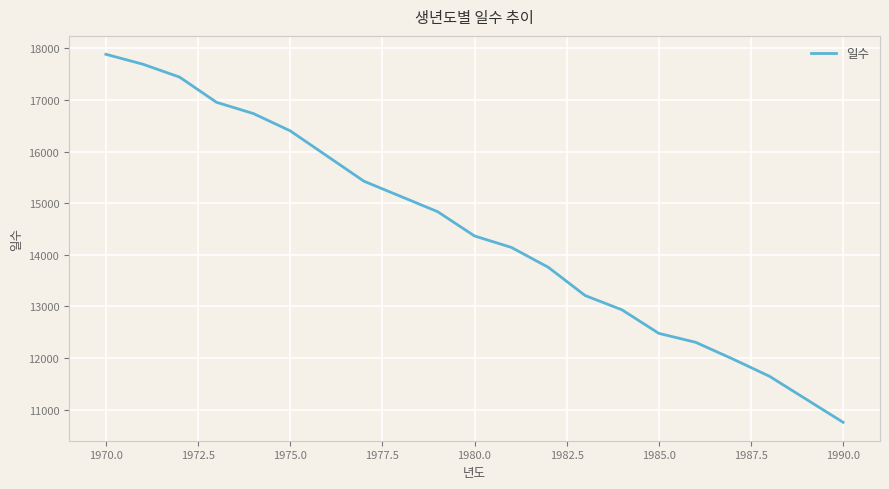

What is the minimum value shown in the chart?

10757